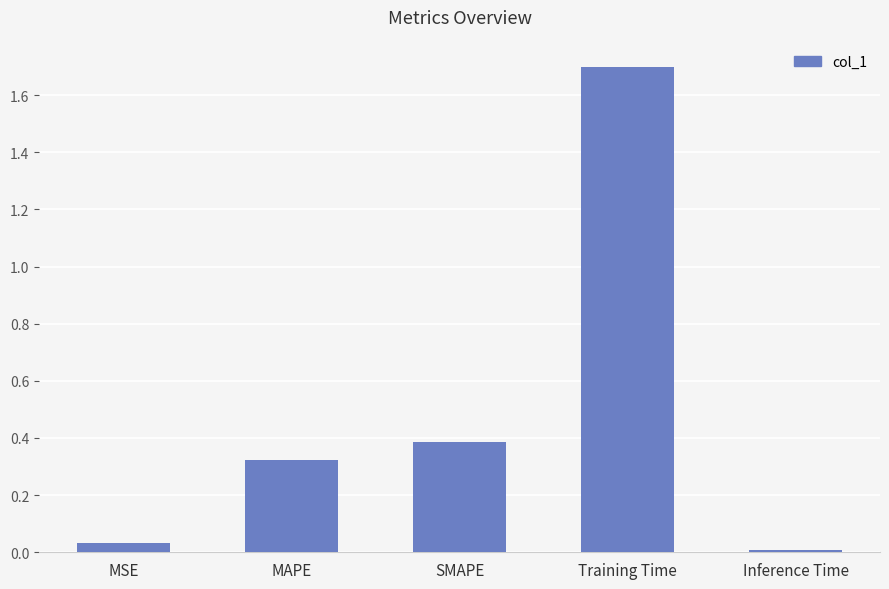

How many bars are there in total?

5